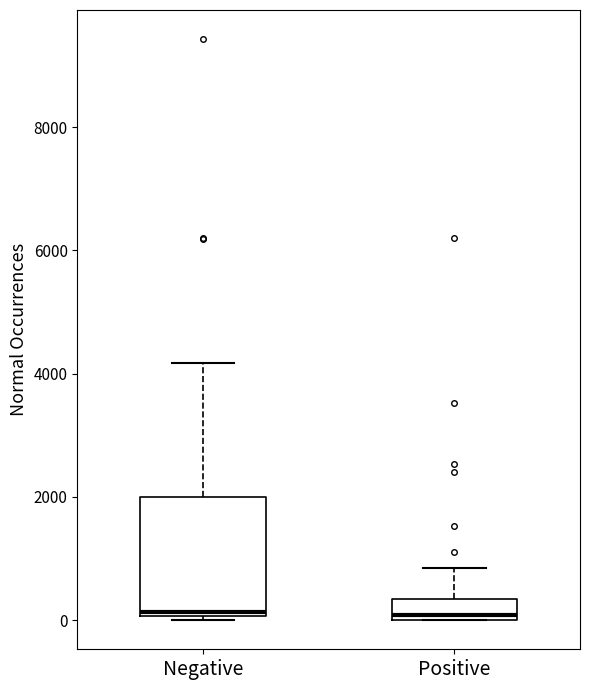

Reading left to right, read every box against the y-axis: the position of its median line, the range the box covers, and the ends of its whiskers. The values are not printed on the chart, so give them approximately, as read against the axis.

Negative: median 200, box 0 to 2000, whiskers 0 to 4200
Positive: median 0 (just above the box's lower edge), box 0 to 400, whiskers 0 to 800